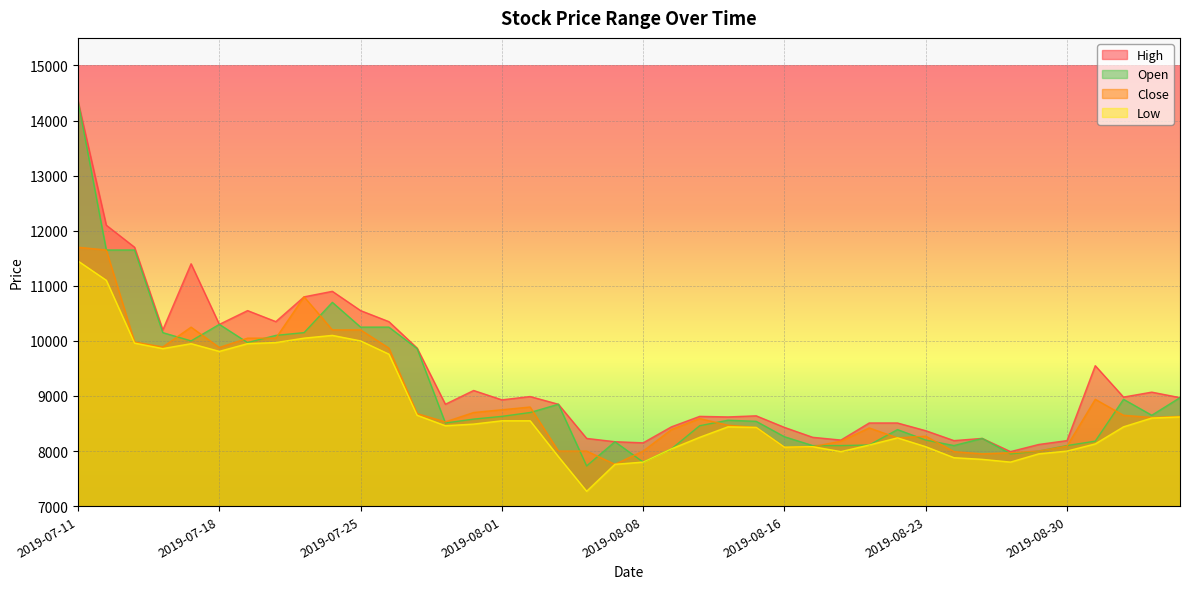

Which series changed the most between 2019-07-29 and 2019-08-06?

Open